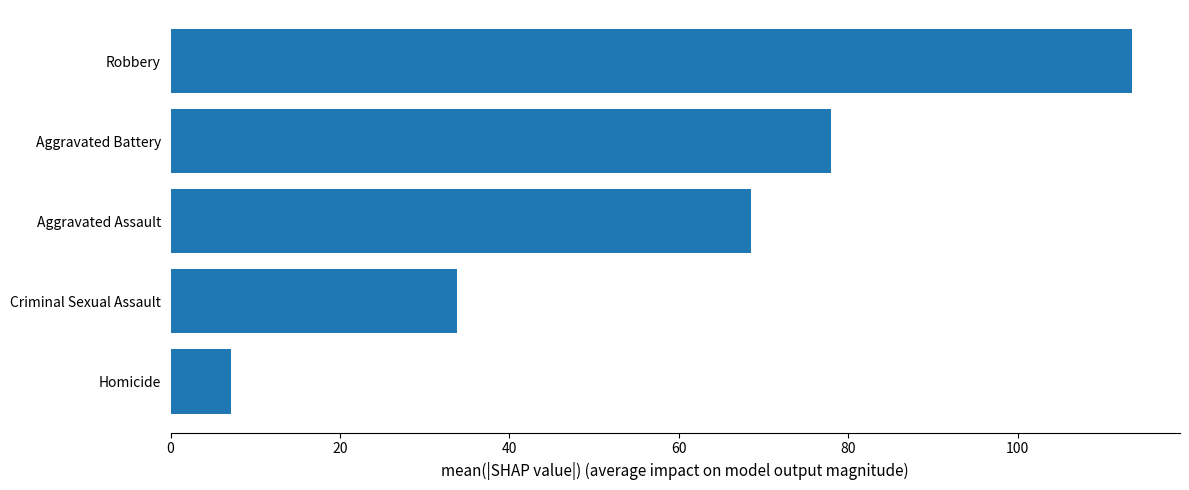

What is the sum of the values at Aggravated Assault and Robbery?

182.0